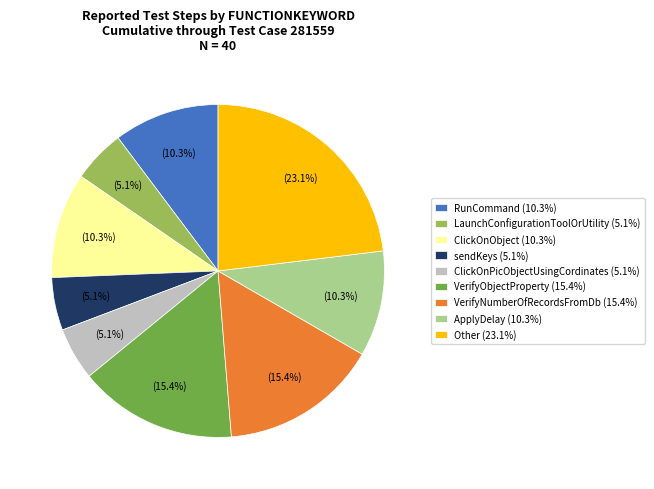

To the nearest percent, what is the average slice percentage?

11%